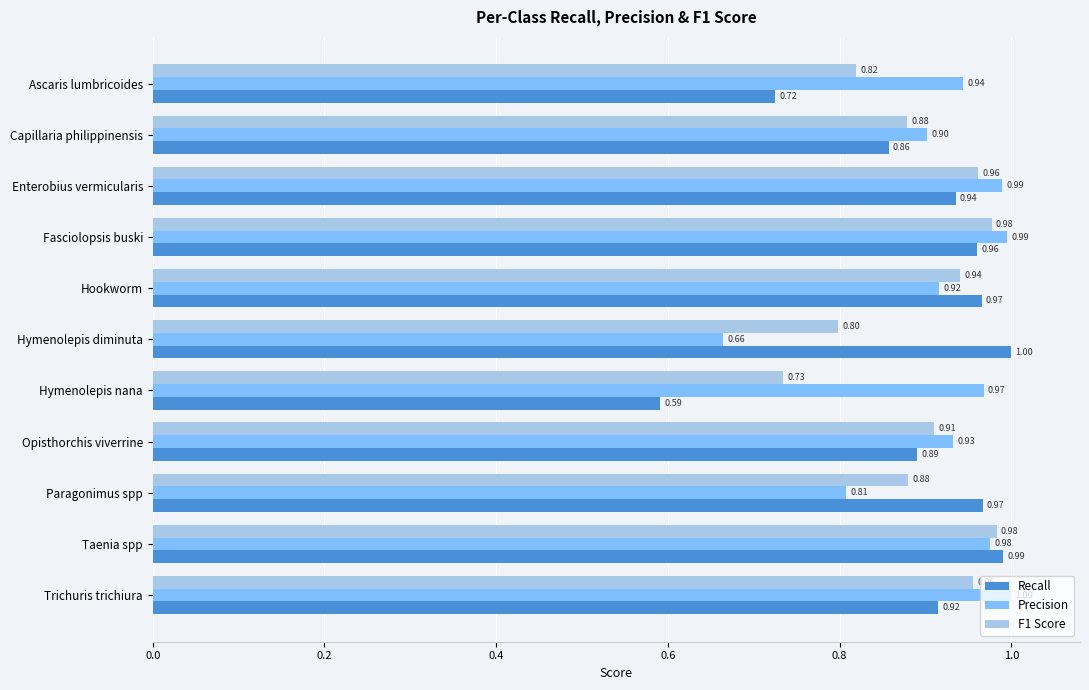

Which series has the largest range (max minus min)?

Recall